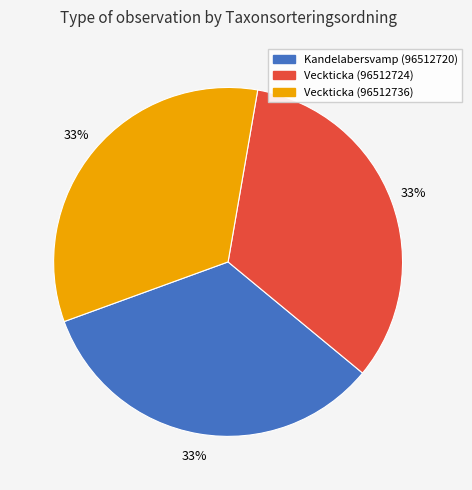

To the nearest percent, what portion does Kandelabersvamp (96512720) represent?

33%